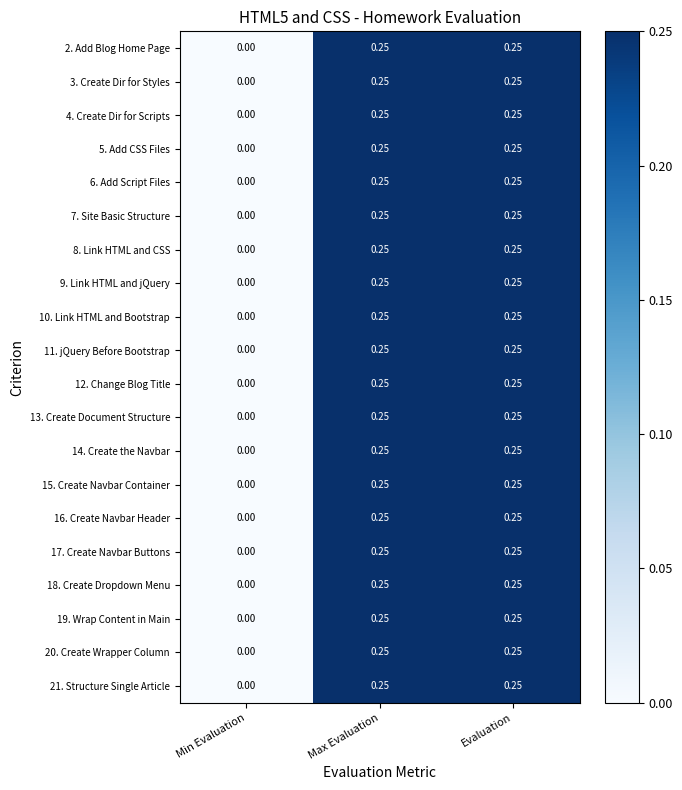

Where is 4. Create Dir for Scripts nearest to the value 0?

Min Evaluation